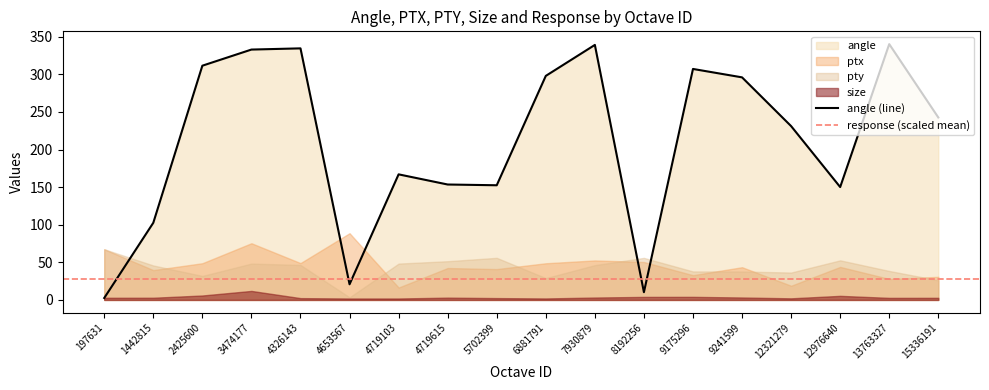

Reading left to right, what are all the values shown in this chart?

angle: 2.6	102.6	311.6	333.0	334.6	20.8	167.0	153.5	152.5	298.0	339.2	10.3	307.2	296.1	231.2	150.1	340.3	242.7
ptx: 67.4	39.7	48.8	75.4	49.0	88.8	16.5	42.4	41.0	48.8	52.5	50.4	32.9	43.5	18.9	43.9	28.0	30.7
pty: 67.5	45.8	31.9	48.3	46.5	3.5	48.3	51.5	56.0	29.0	46.3	55.9	37.9	37.8	36.4	52.7	38.5	26.1
size: 2.9	2.9	5.9	12.0	2.4	1.9	1.9	3.0	2.4	2.0	3.2	4.0	4.1	3.2	2.1	5.4	2.7	2.8
response: 0.0	0.0	0.0	0.0	0.0	0.0	0.0	0.0	0.0	0.0	0.0	0.0	0.0	0.0	0.0	0.0	0.0	0.0